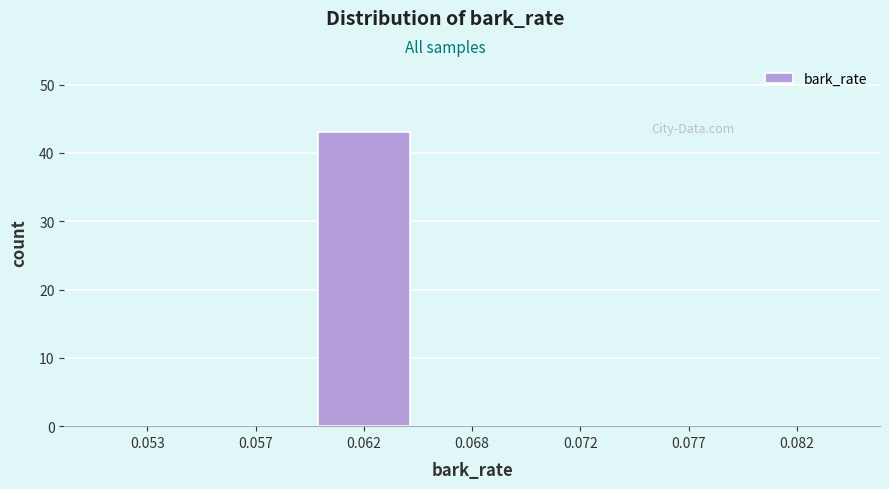

Reading right to left, extract all data points from this chart.

0.082=0	0.077=0	0.072=0	0.068=0	0.062=43	0.057=0	0.053=0